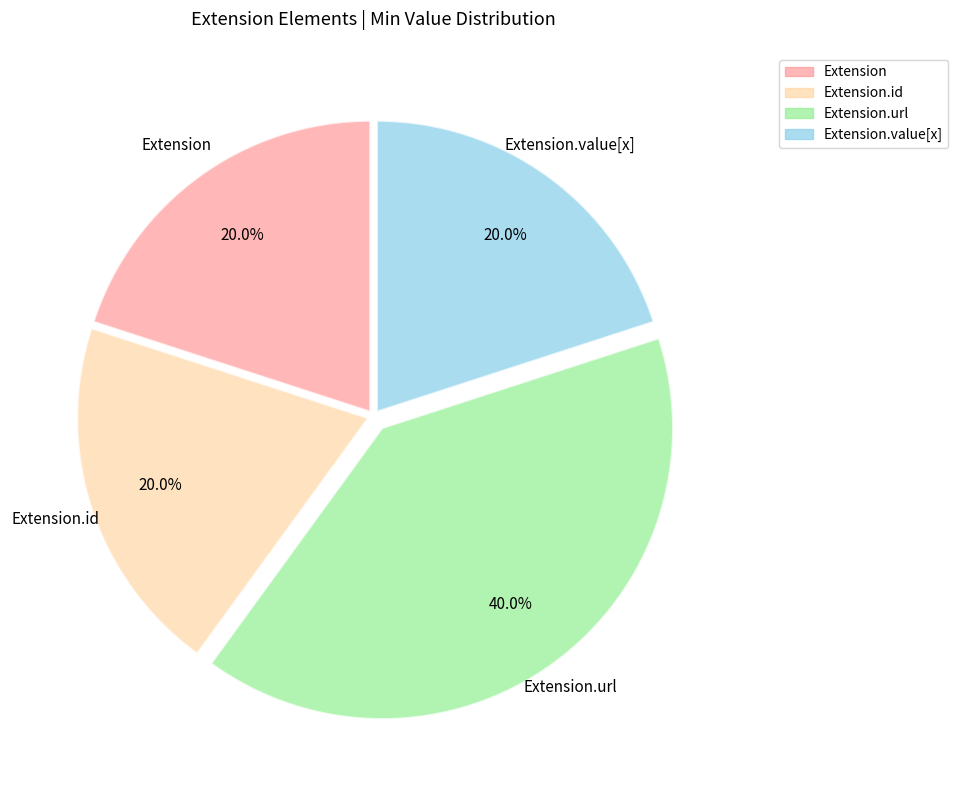

Is there any slice that represents more than half of the pie?

No